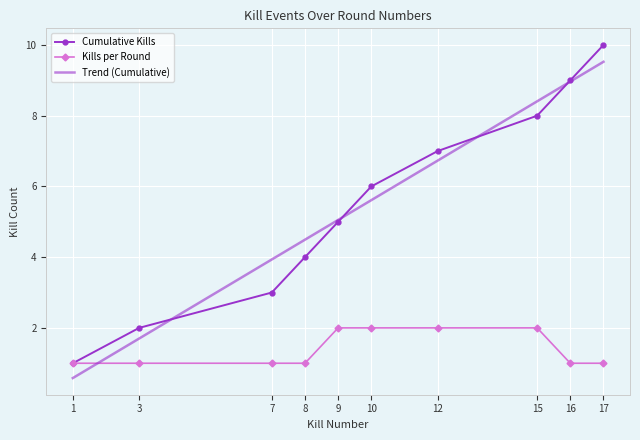

Count the number of data series in this chart.

2